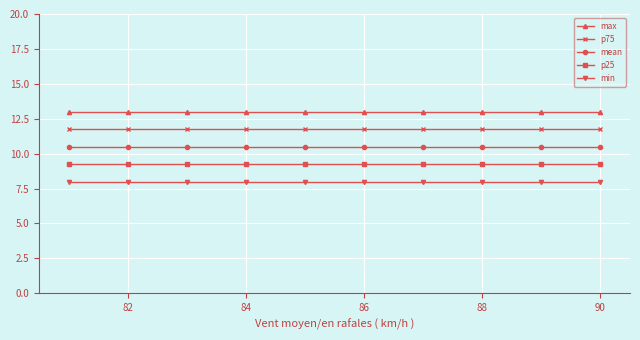

Rank the series by their average value, from highest to lowest.

max, p75, mean, p25, min